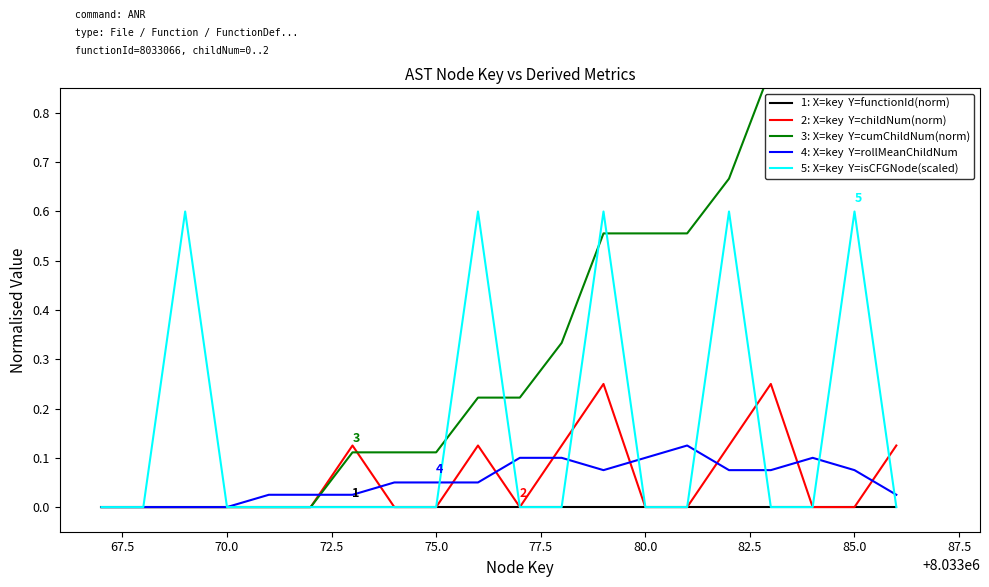

Is this an area chart (filled region under the line)?

No